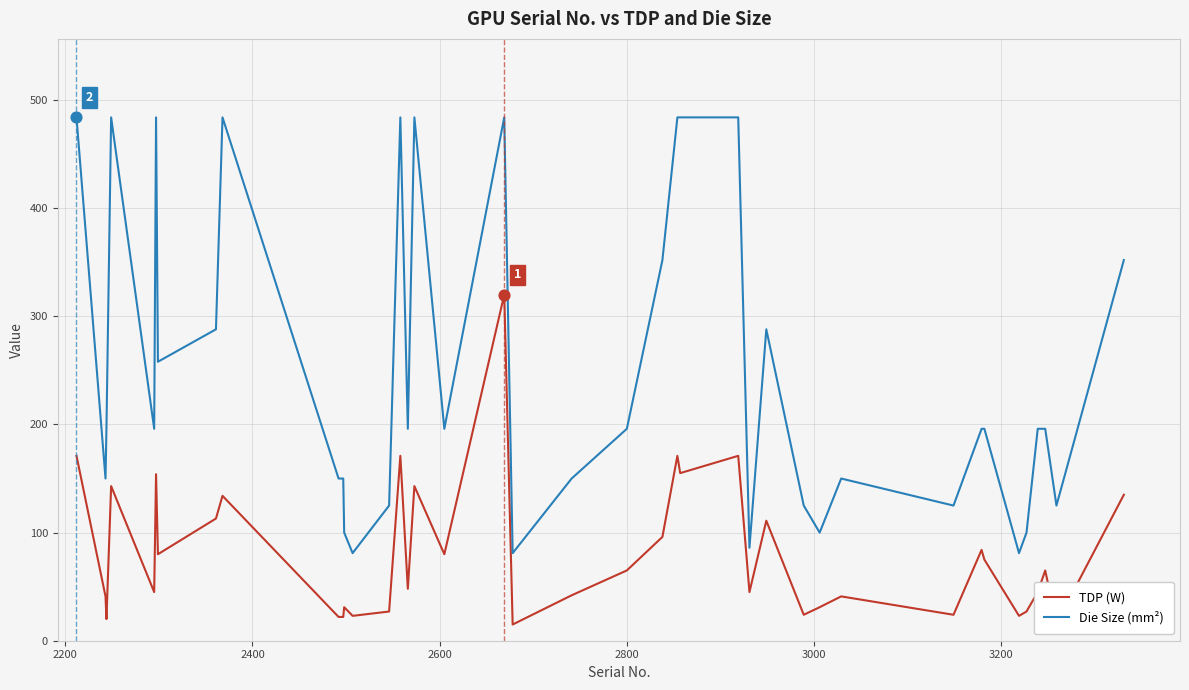

What is the minimum value for Die Size (mm²)?

81